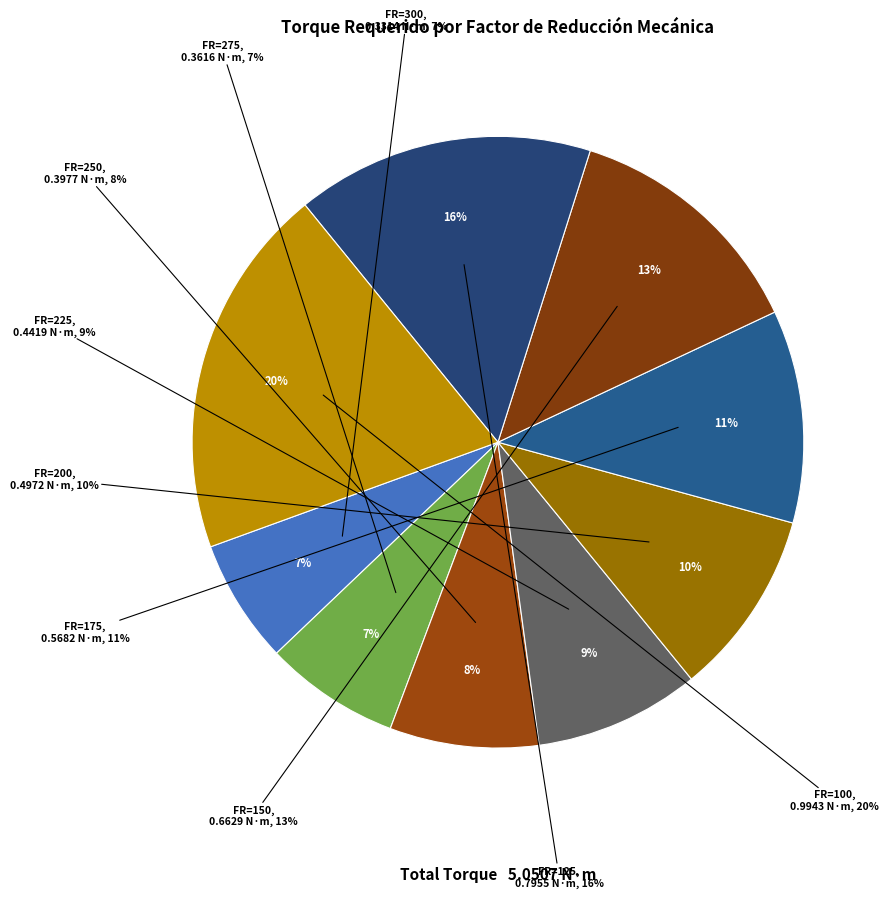

To the nearest percent, what is the difference between the 200 and 125 slice percentages?

6%